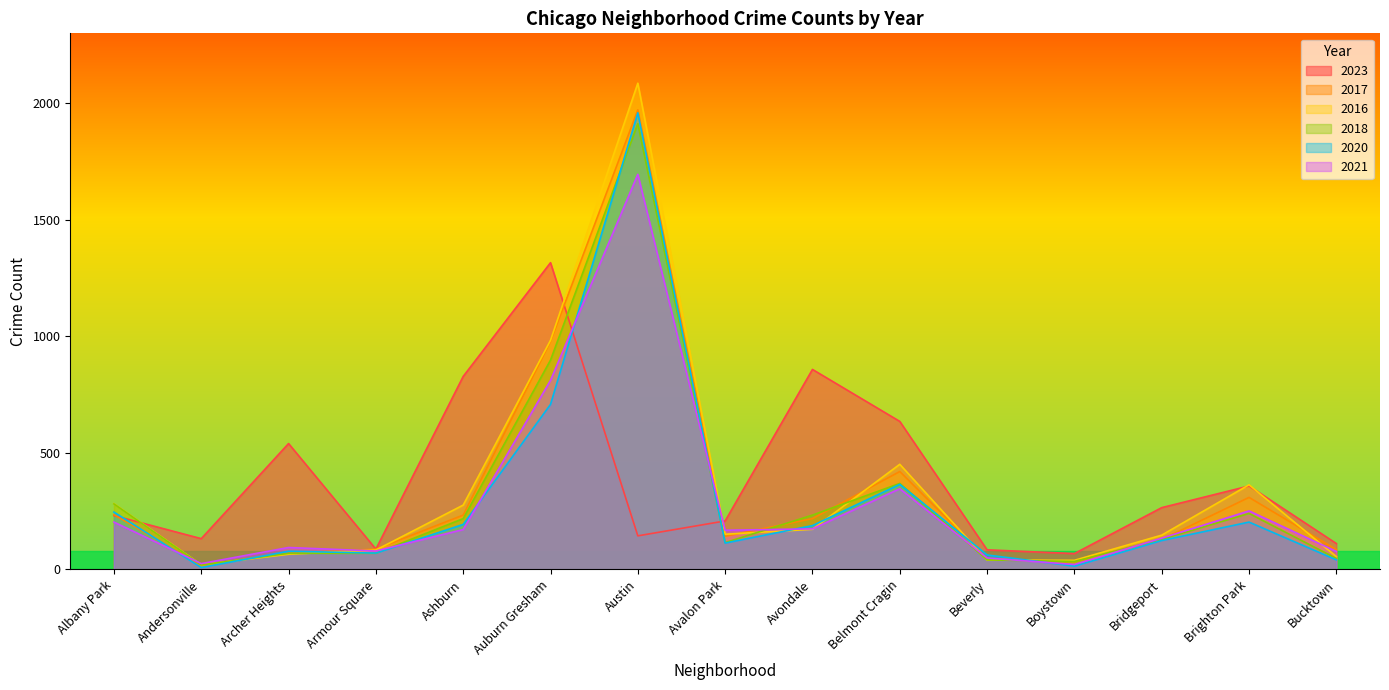

Is the value of 2023 at Auburn Gresham greater than the value of 2016 at Austin?

No